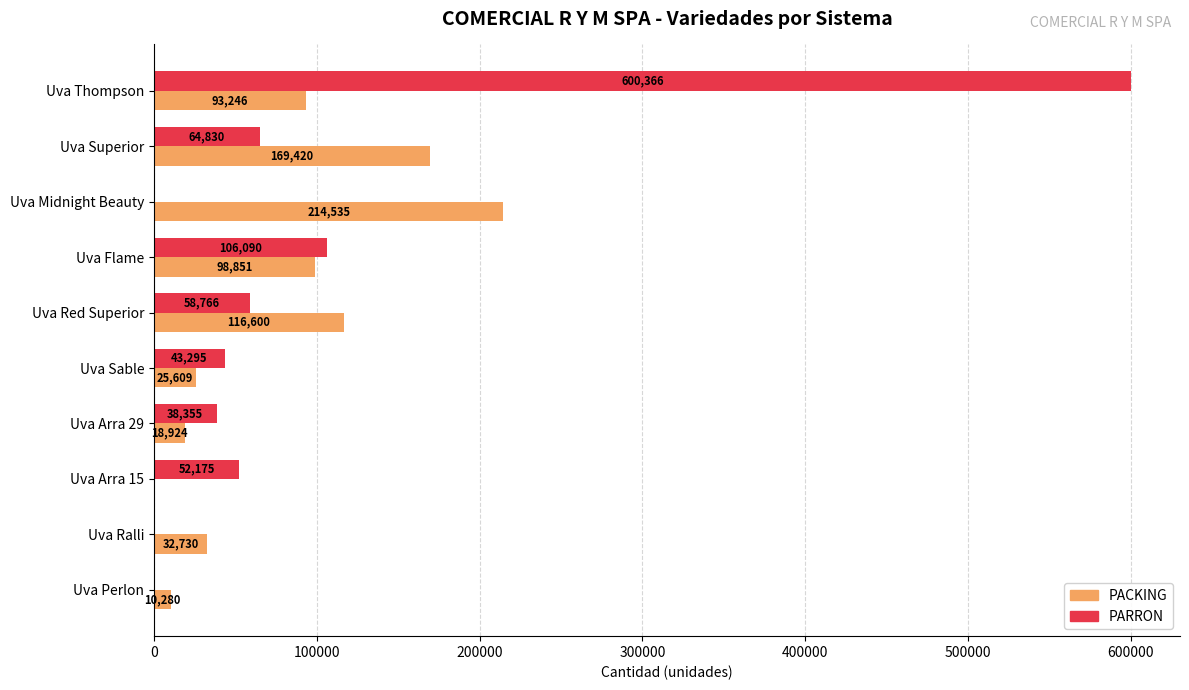

What is the sum of the PACKING values at Uva Thompson and Uva Ralli?

125976